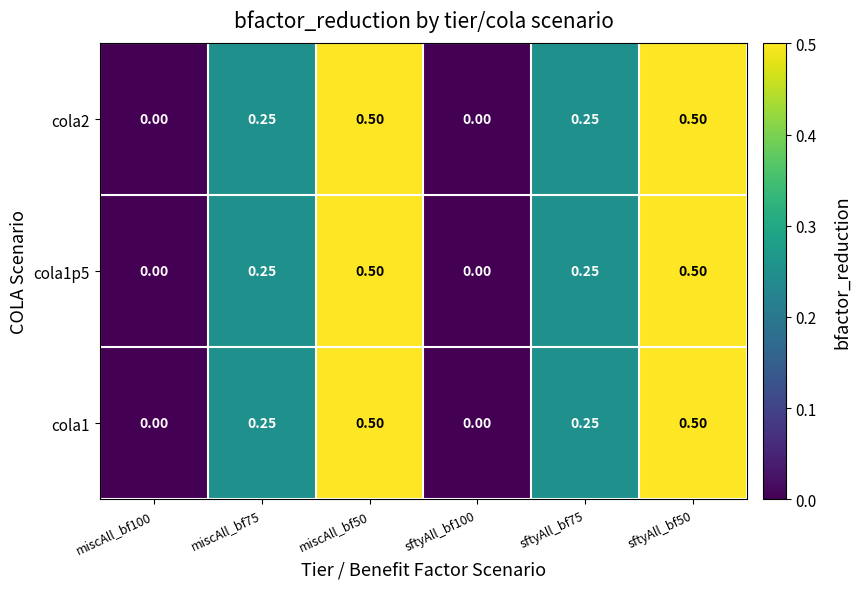

How many values in cola1 are above zero?

4